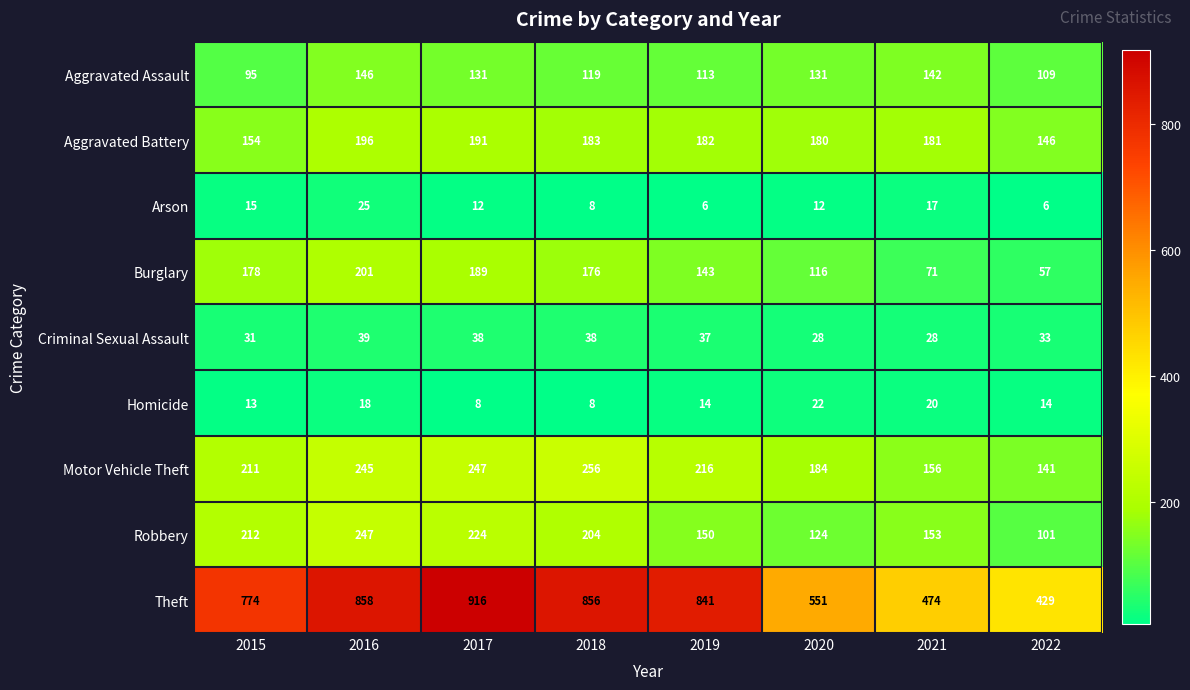

The Arson series shows 20 at 2015. True or false?

False